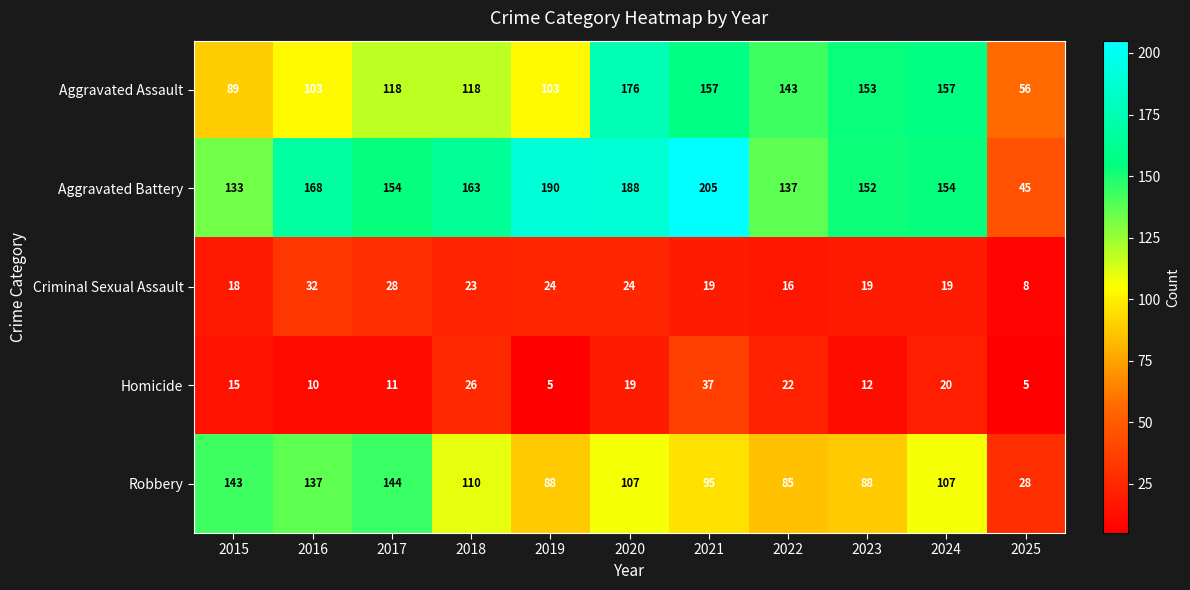

Is it true that Aggravated Battery equals 31 at 2025?

False